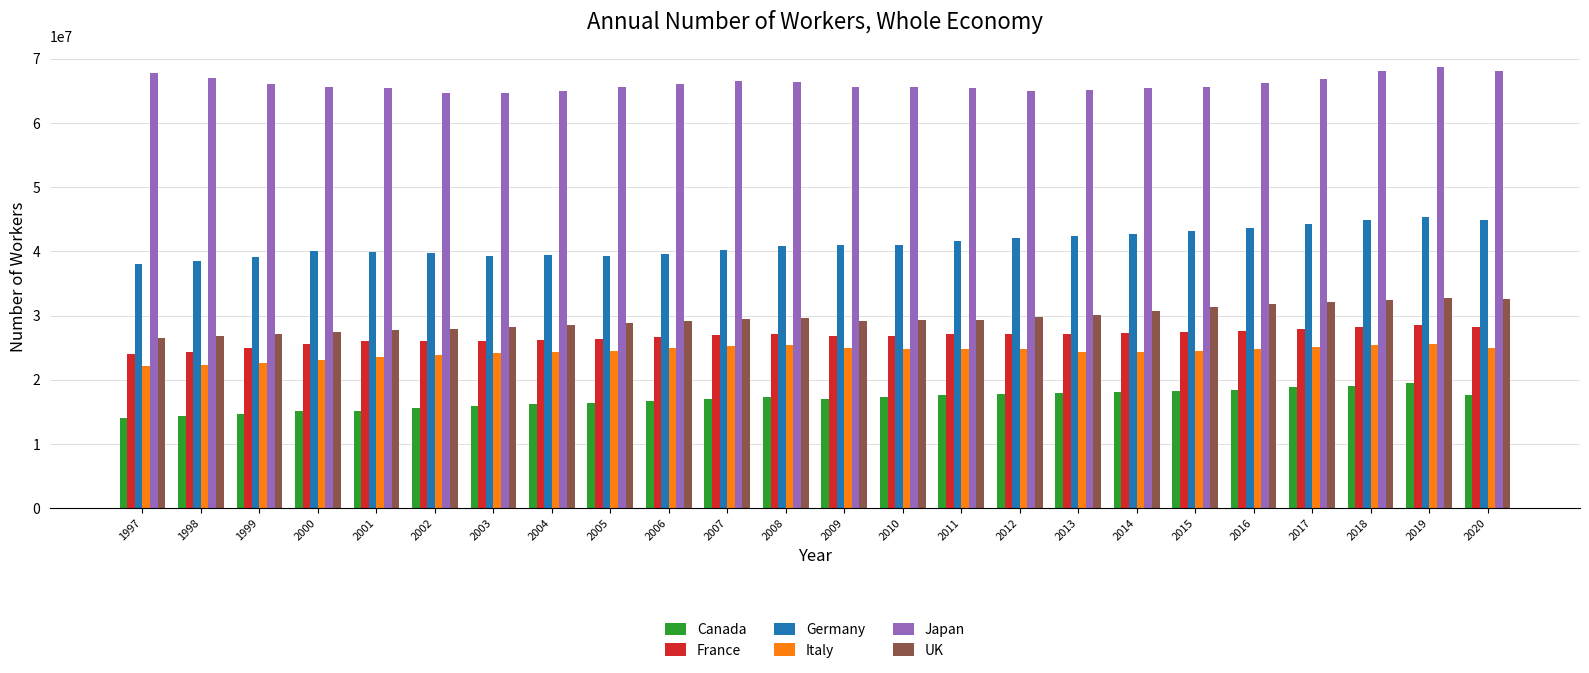

What is the sum of the Japan values at 2004 and 2015?

130528000